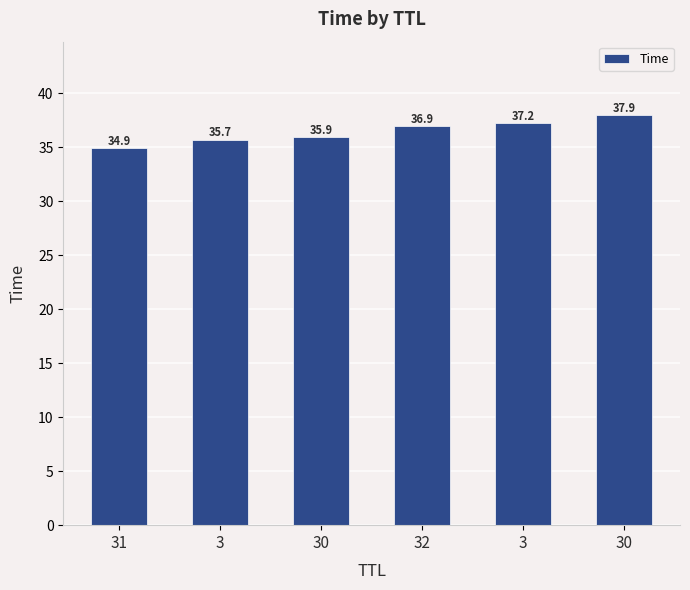

What is the change in value from 31 to 3?

+2.3